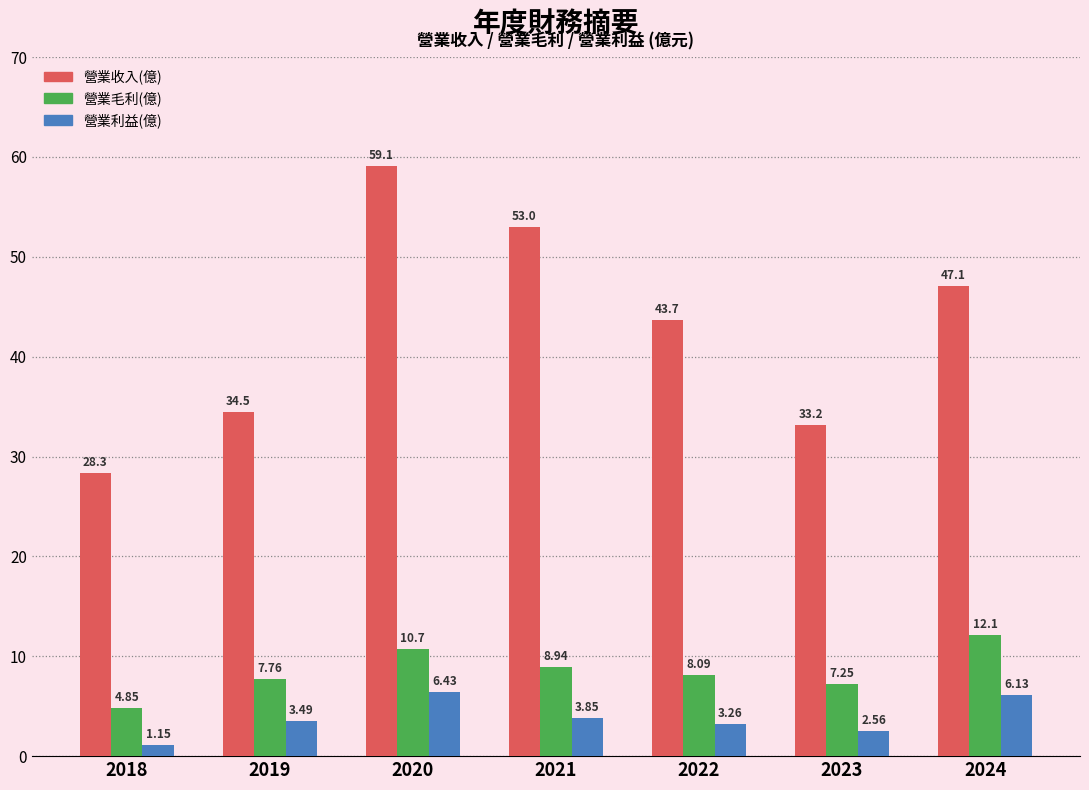

Where is 營業收入(億) nearest to the value 43?

2022